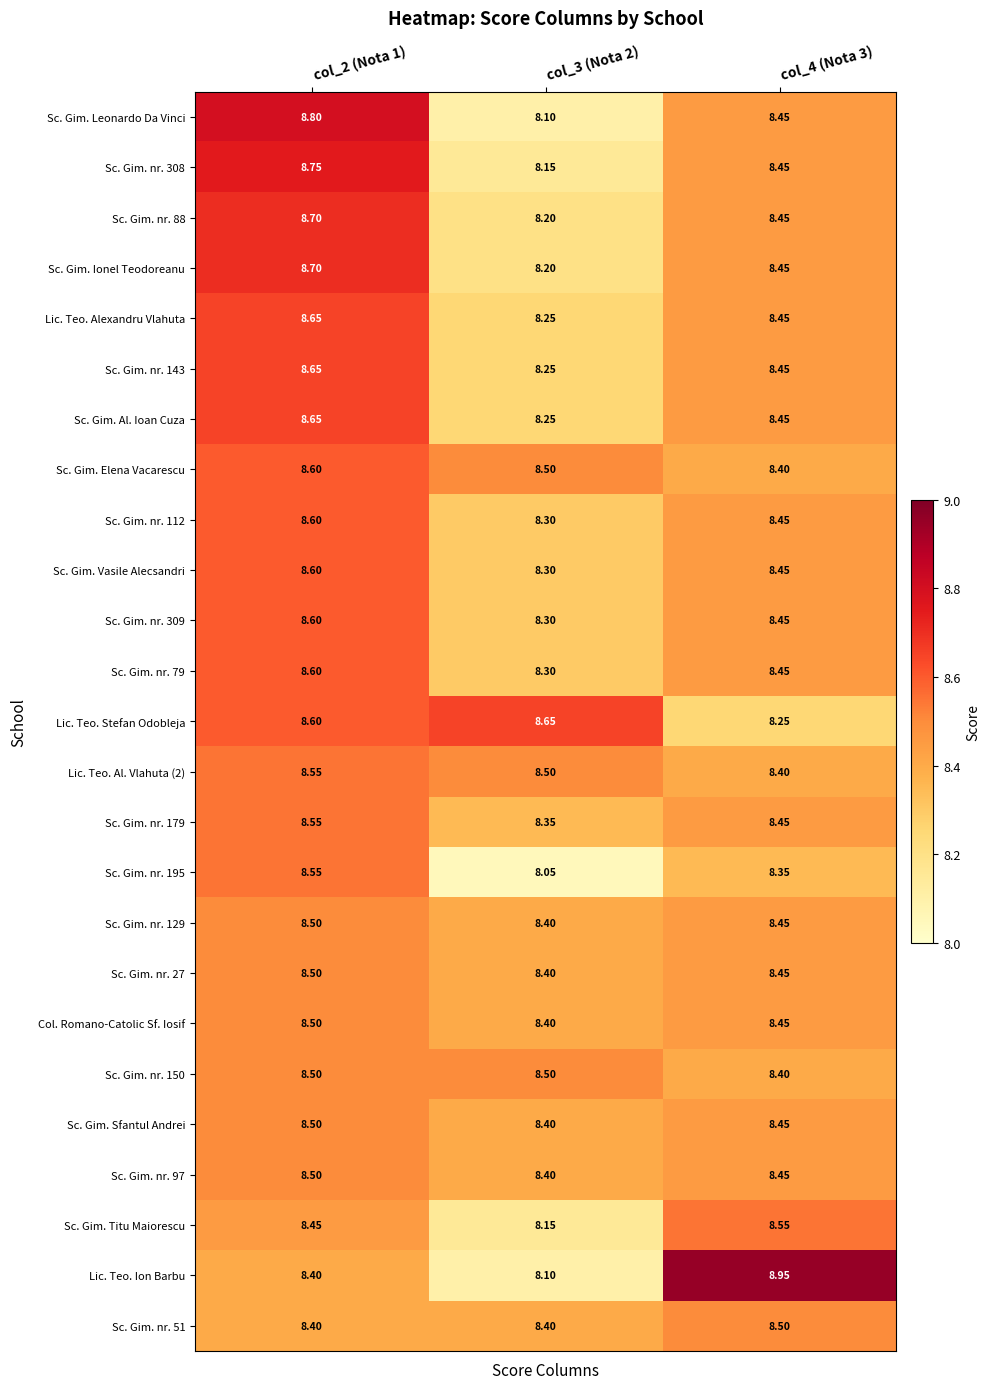

Between col_2 (Nota 1) and col_4 (Nota 3), which series saw the biggest shift?

Lic. Teo. Ion Barbu